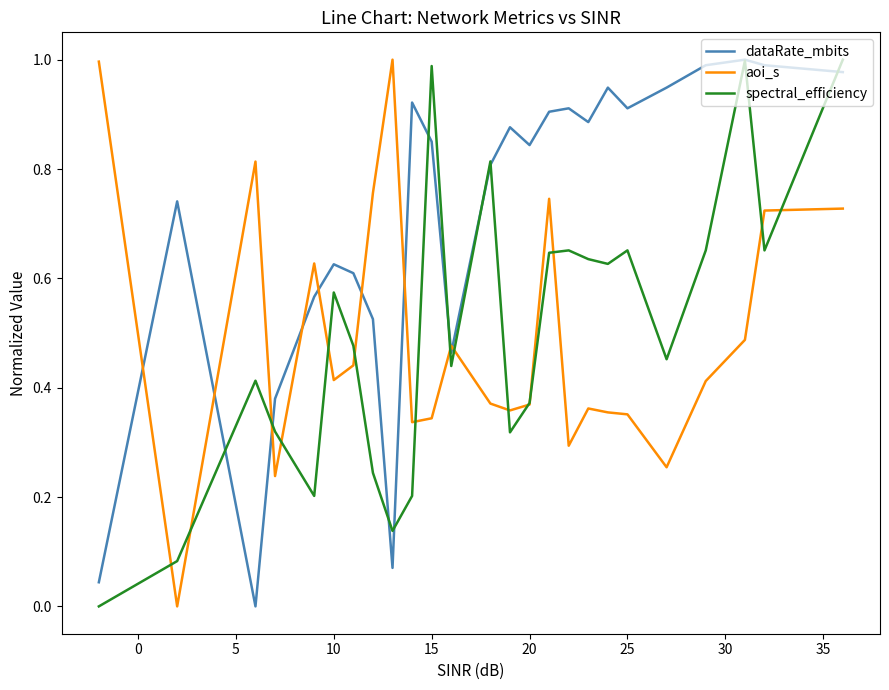

Which series has the largest total across all categories?

dataRate_mbits